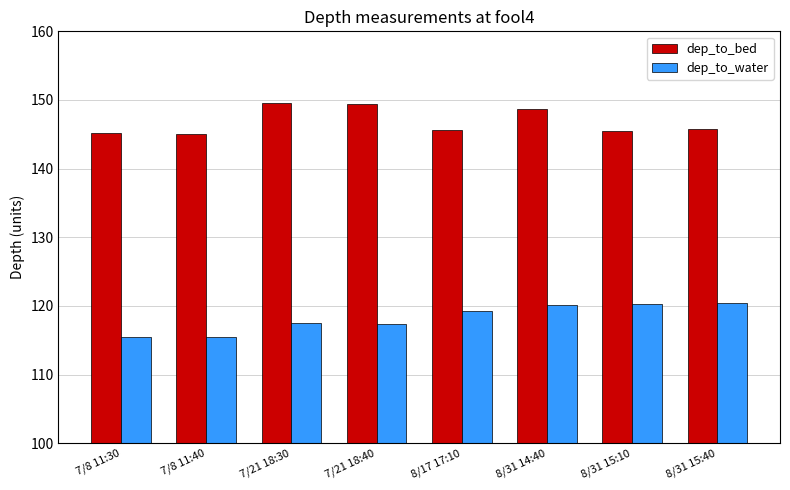

What is the sum of the dep_to_bed values at 7/8 11:40 and 7/21 18:40?

294.5